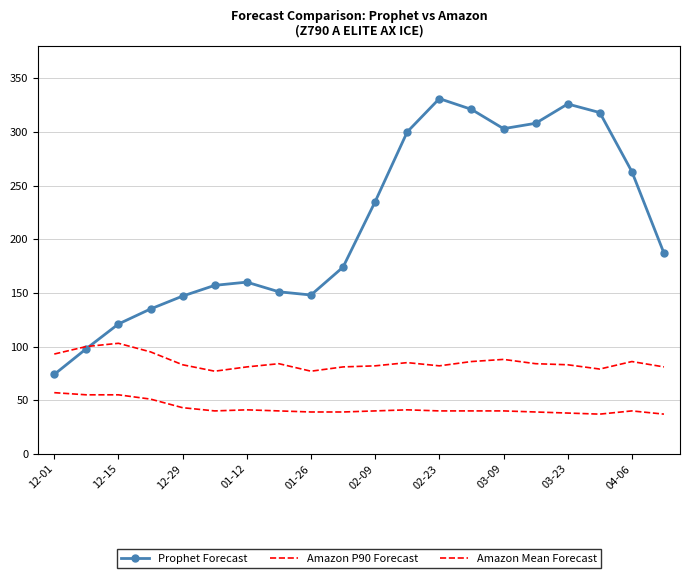

Where is Amazon P90 Forecast nearest to the value 90?

03-09